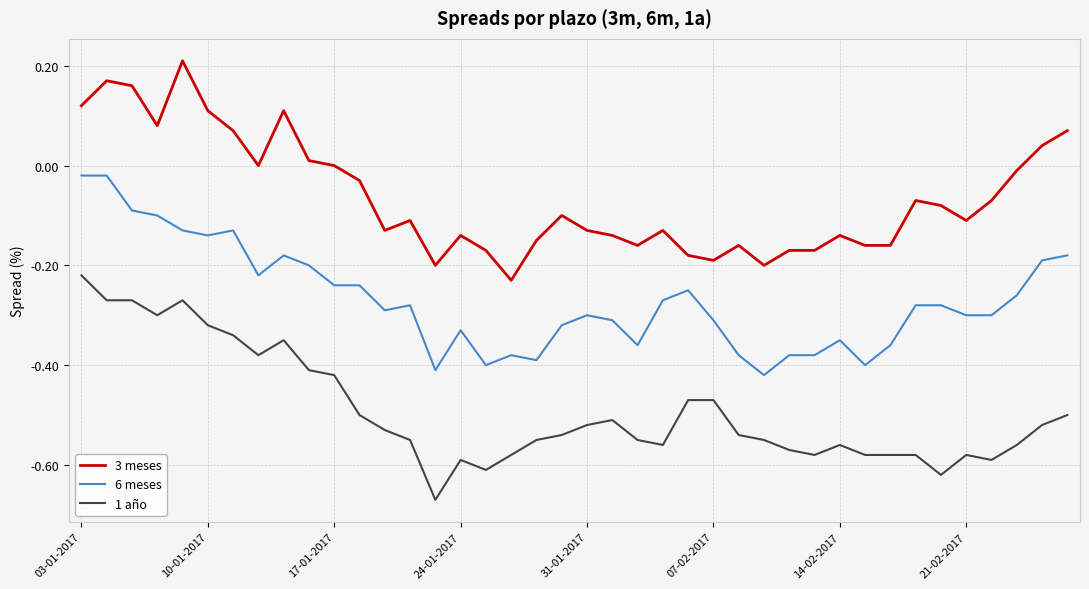

True or false: 3 meses and 1 año intersect in this chart.

False